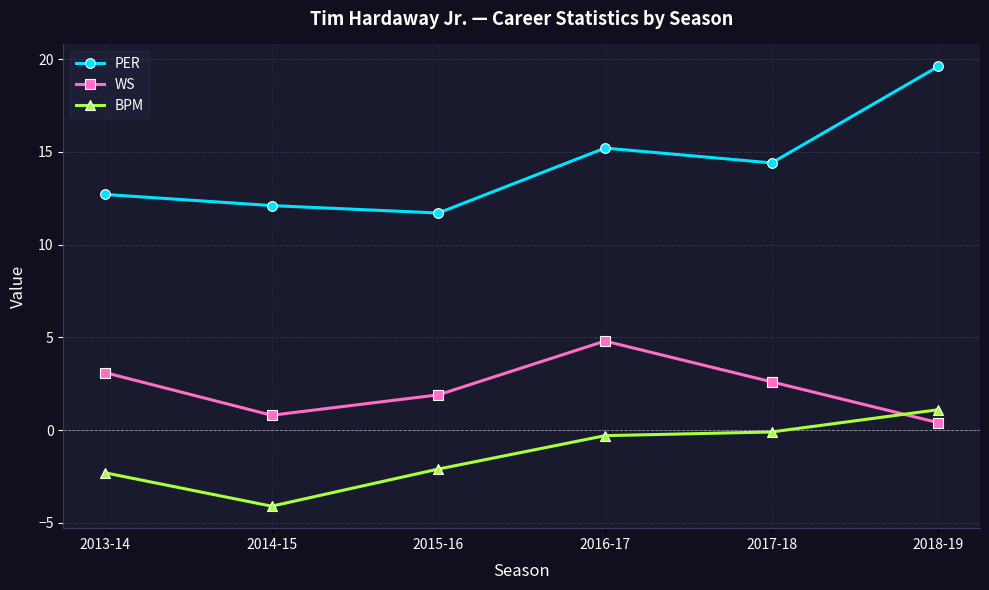

What is the label of the 1st point from the right?

2018-19